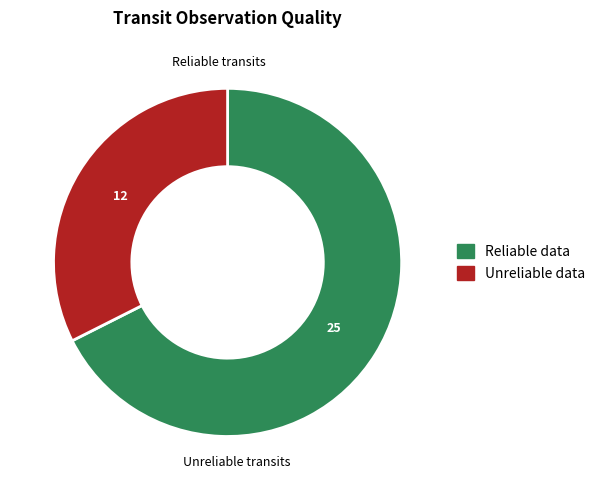

Does any single category account for the majority?

Yes